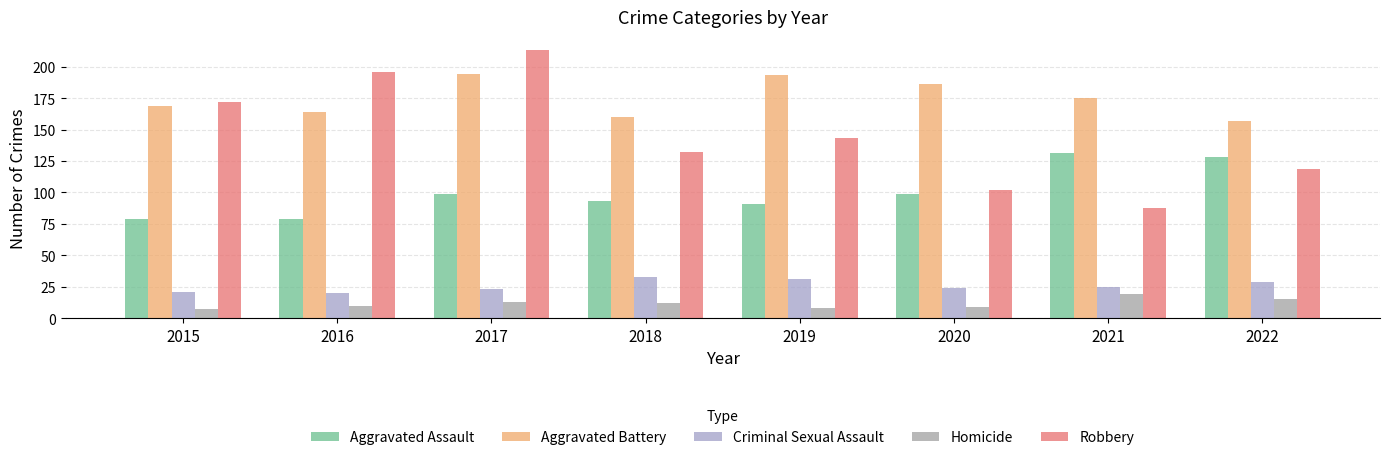

What is the minimum value shown in the chart?

7